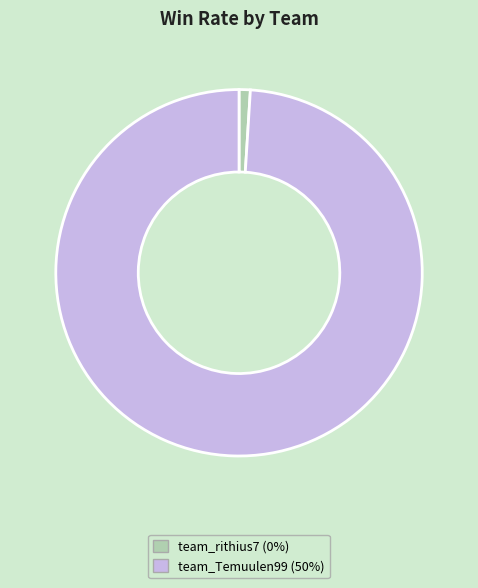

Do team_rithius7 and team_Temuulen99 together represent more than half of the pie?

Yes